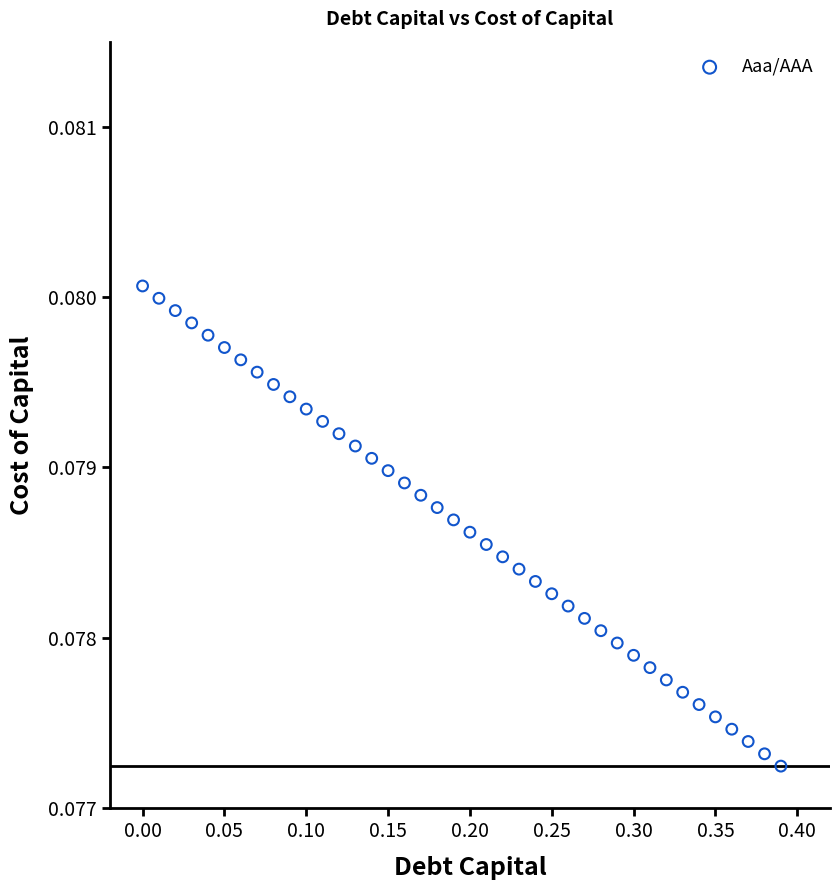

Count the number of points in this scatter plot.

40